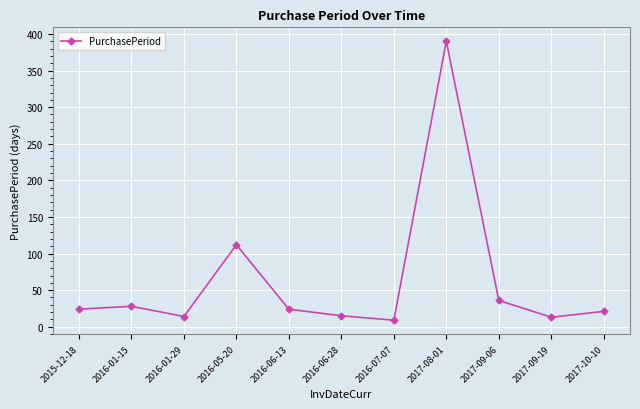

What is the difference between the second highest and second lowest values?

99